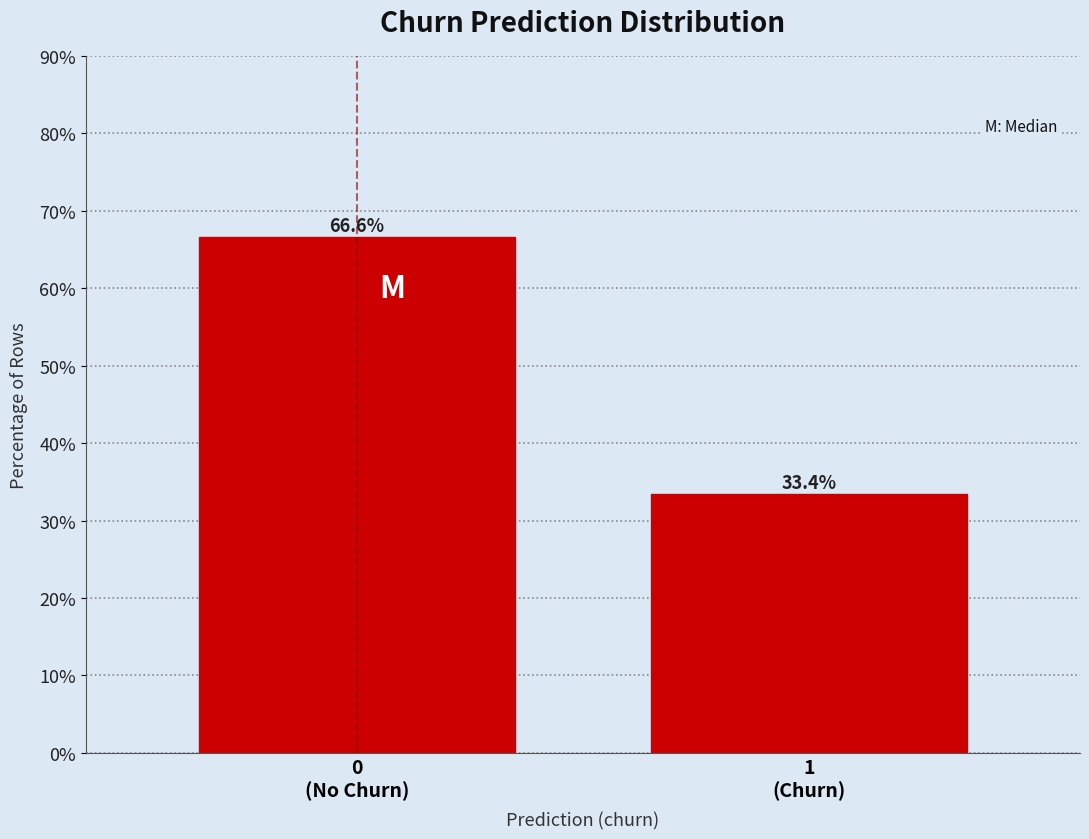

Reading right to left, extract all data points from this chart.

33.4	66.6